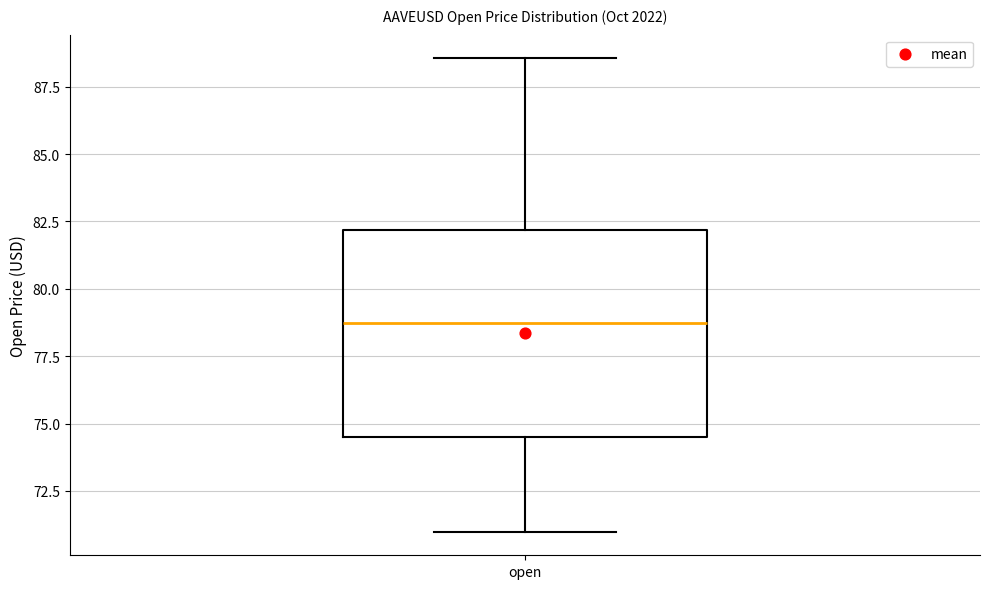

Read this box plot against the y-axis: the position of the median line, the range covered by the box, and the ends of both whiskers. The values are not printed on the chart, so give them approximately, as read against the axis.

median 78.5, box 74.5 to 82.0, whiskers 71.0 to 88.5